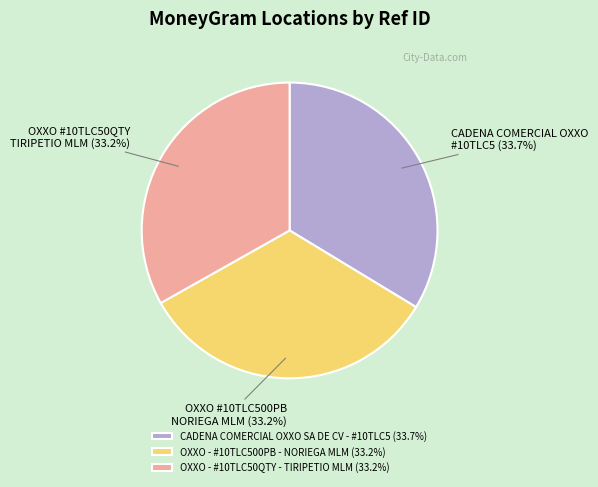

How many segments does this pie chart have?

3